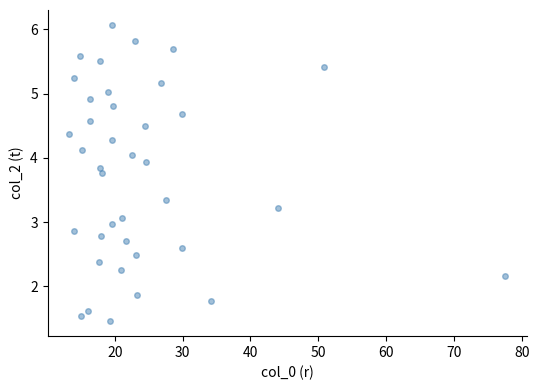

What is the range of X values (max minus min)?

64.2